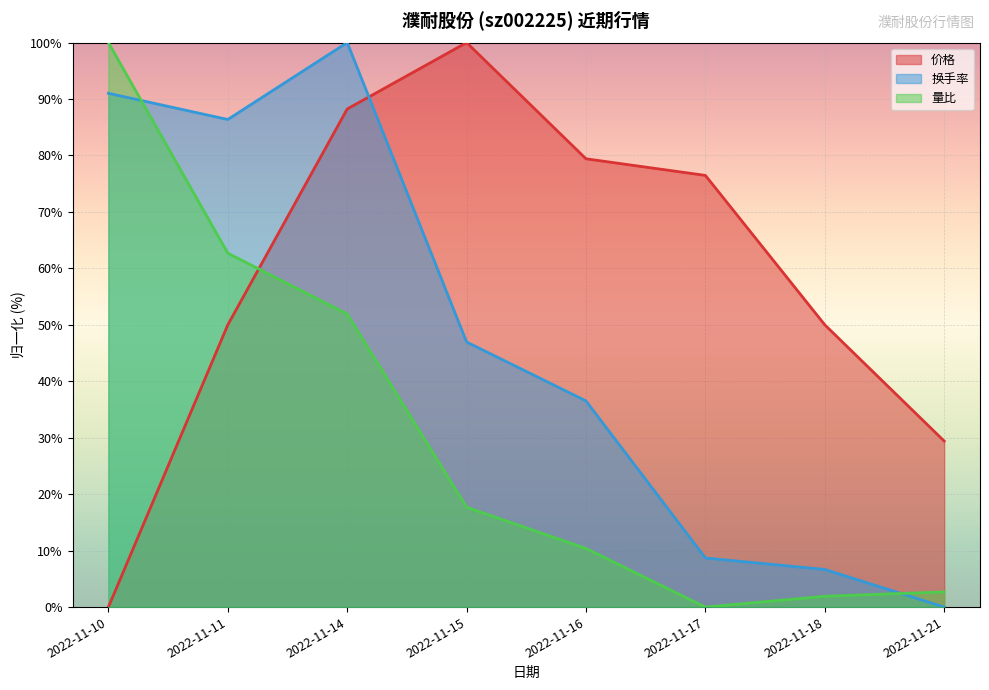

Between 2022-11-11 and 2022-11-14, which series saw the biggest shift?

价格 (line)